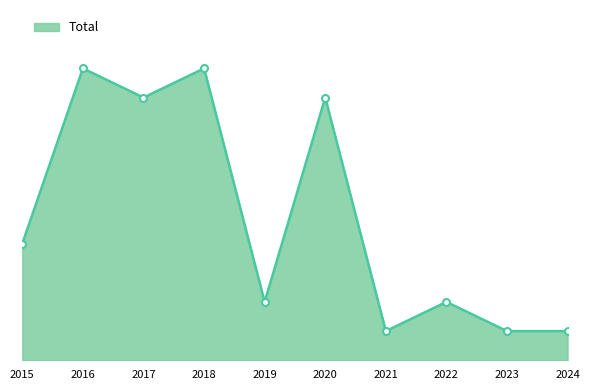

Is this an area chart (filled region under the line)?

Yes